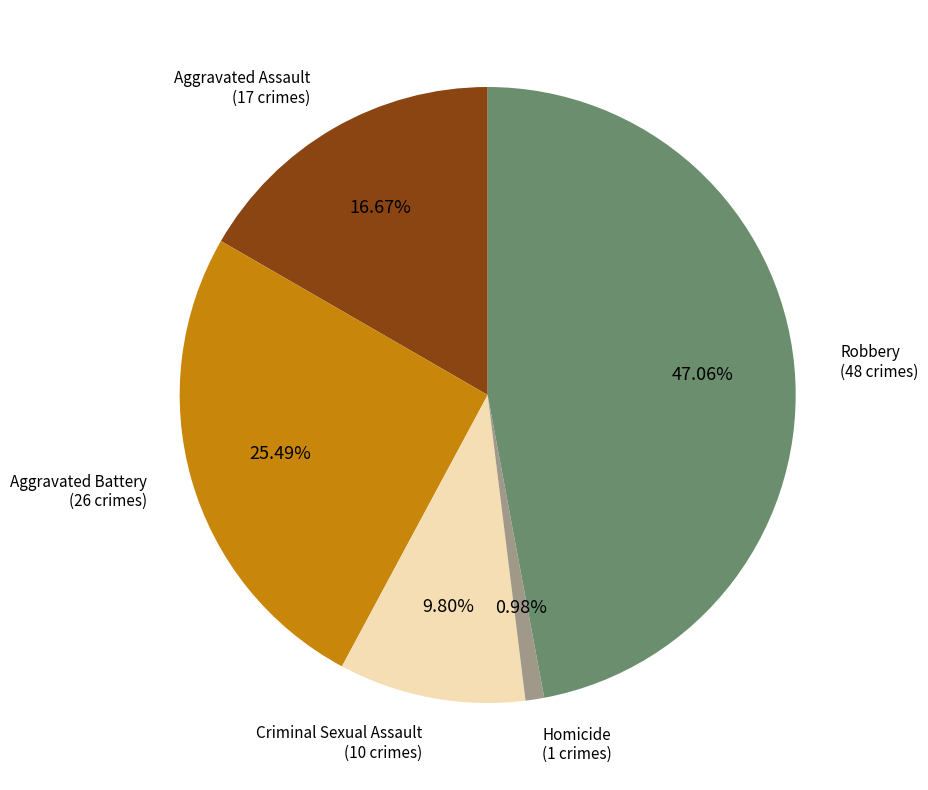

Count the number of slices in the pie.

5